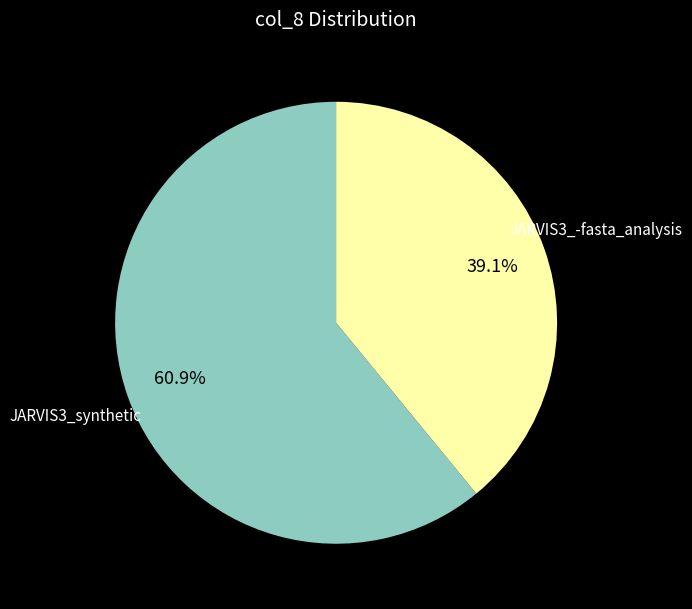

Is there a majority slice in this chart?

Yes